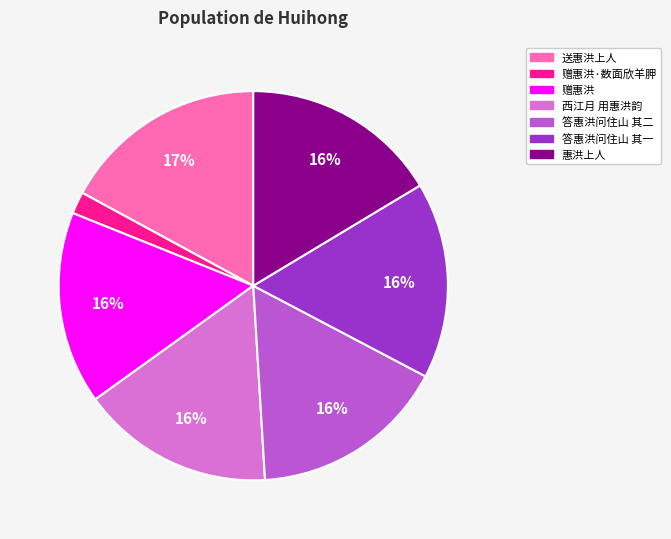

What percentage is the 惠洪上人 slice, to the nearest percent?

16%